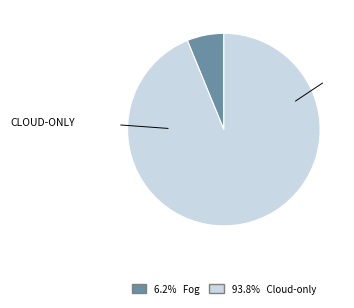

Is there any slice that represents more than half of the pie?

Yes